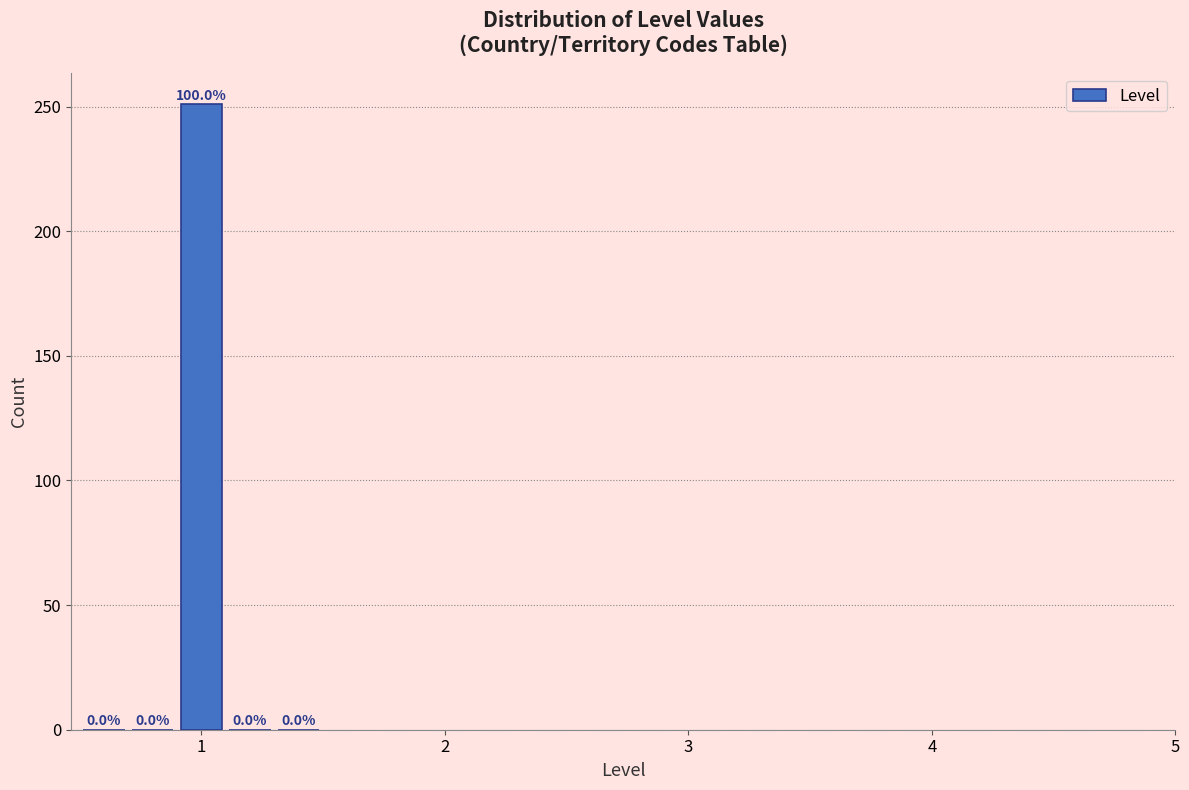

Around what value on the x-axis is the tallest bar? Give the approximate position of its centre, as read against the axis.

1.0